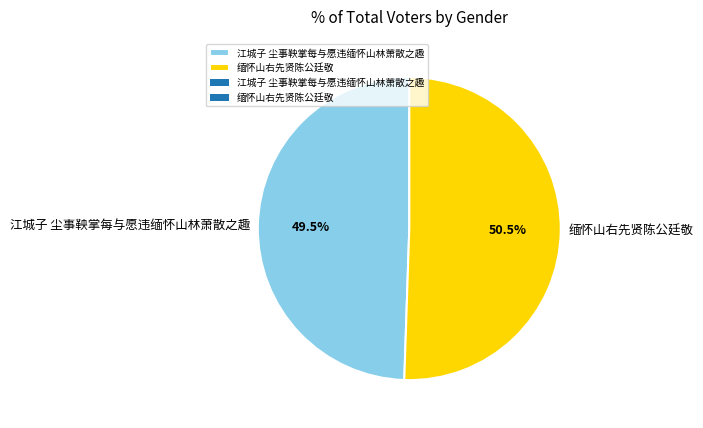

How many slices are in this pie chart?

2